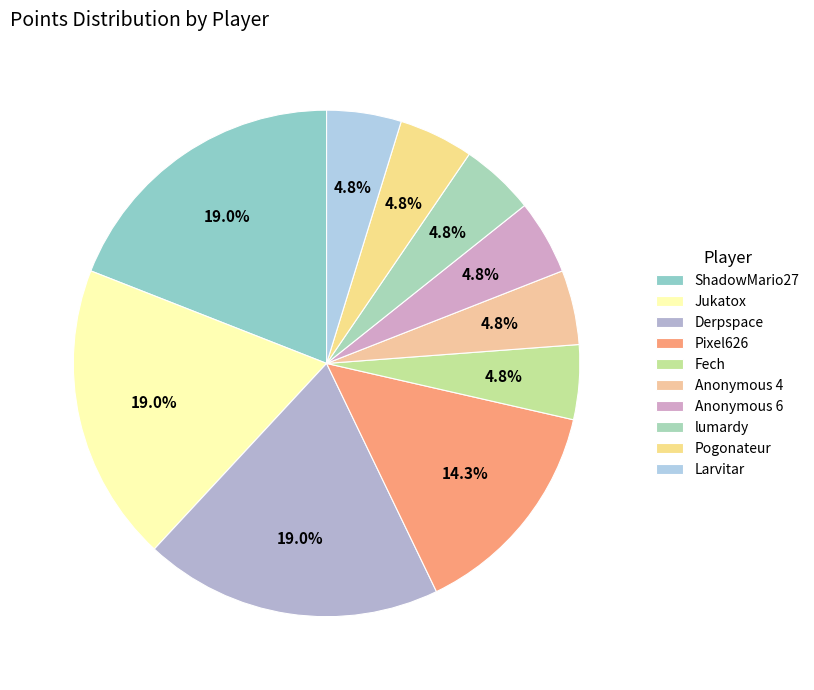

How many segments does this pie chart have?

10